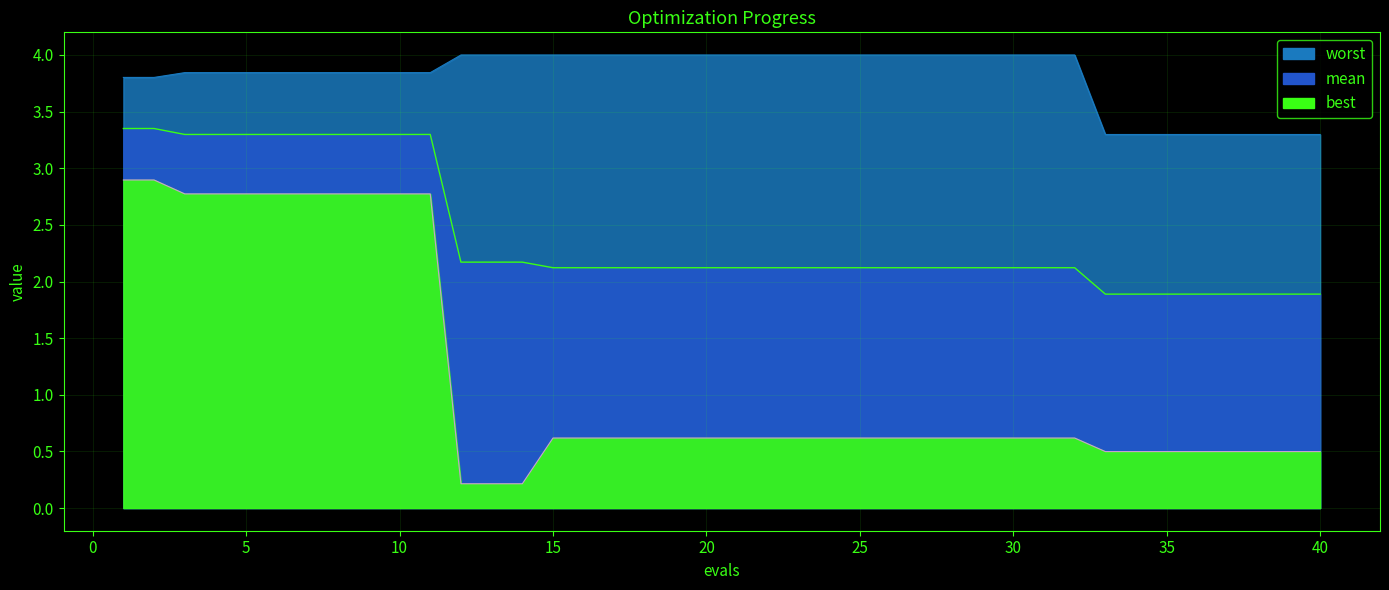

Does the chart have visible grid lines?

Yes